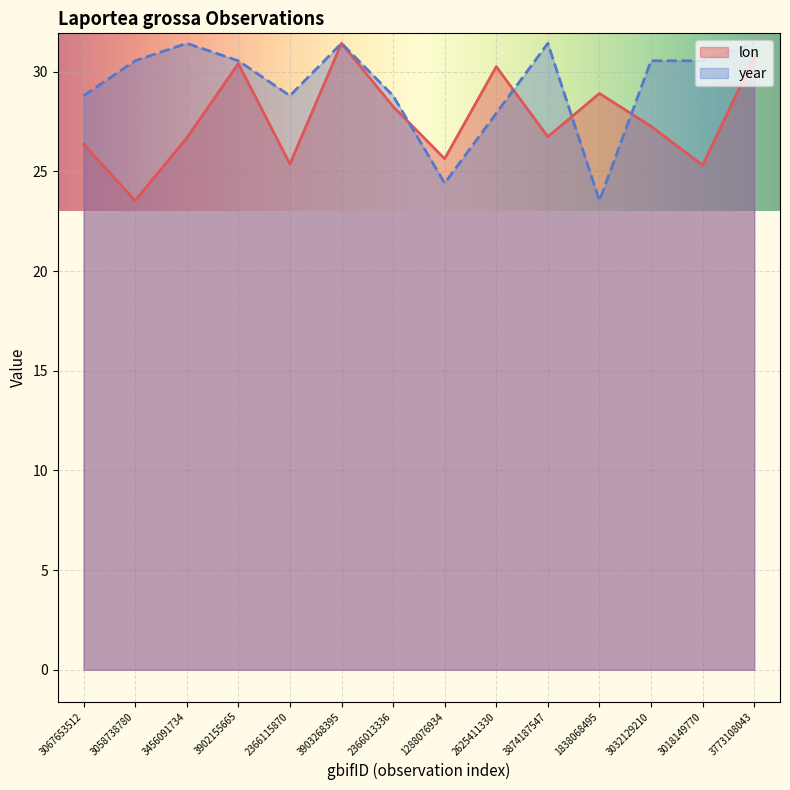

What is the sum of all lon values?

386.8